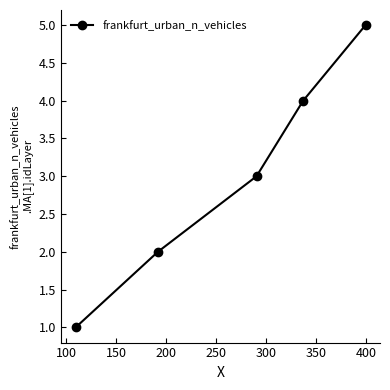

True or false: the data has more than 1 interior local peaks.

False